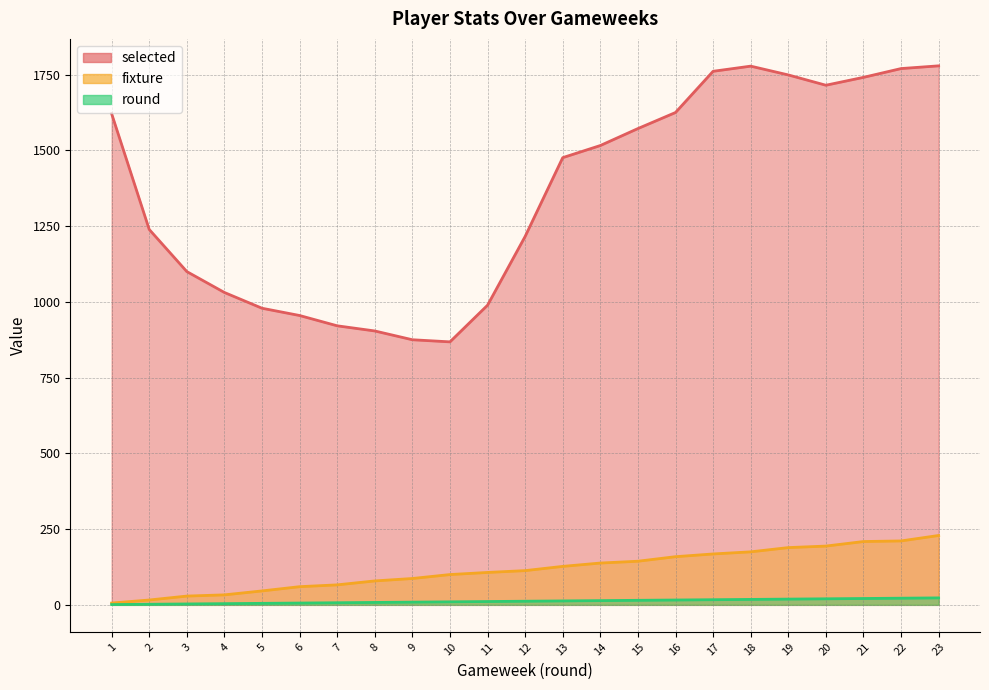

True or false: fixture has a value of 318 at 20.

False